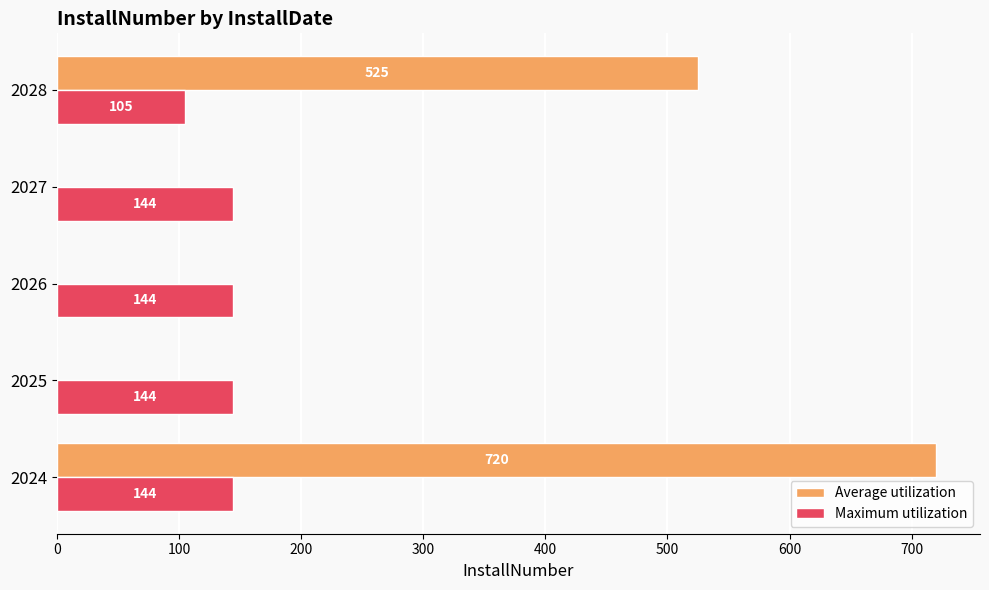

True or false: Maximum utilization has a value of 65 at 2026.

False